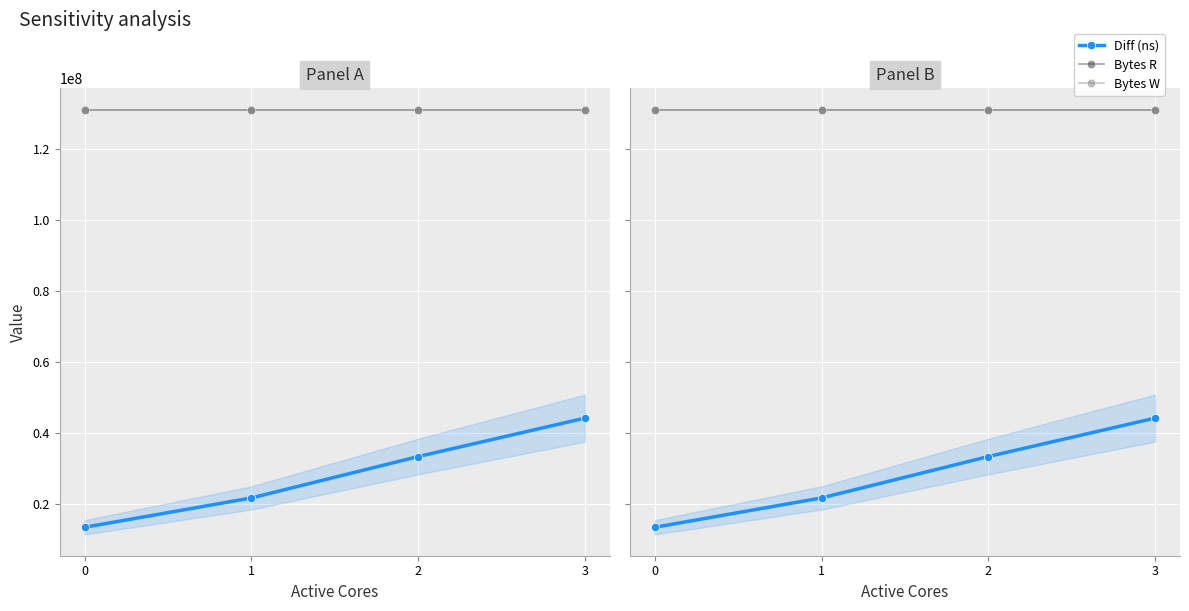

Reading left to right, list all the values displayed in this chart.

Diff (ns): 0=13503300	1=21762515	2=33405888	3=44227549
Bytes R: 0=131072000	1=131072000	2=131072000	3=131072000
Bytes W: 0=131072000	1=131072000	2=131072000	3=131072000